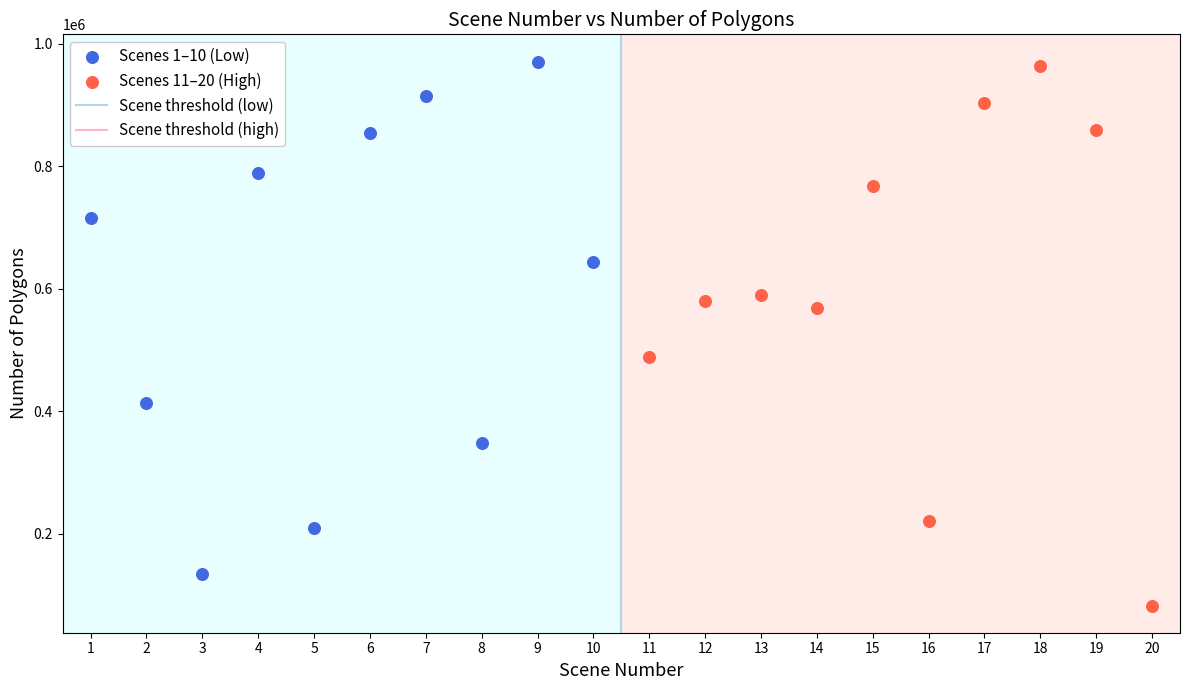

Which series reaches the minimum Y coordinate?

Scenes 11–20 (High)